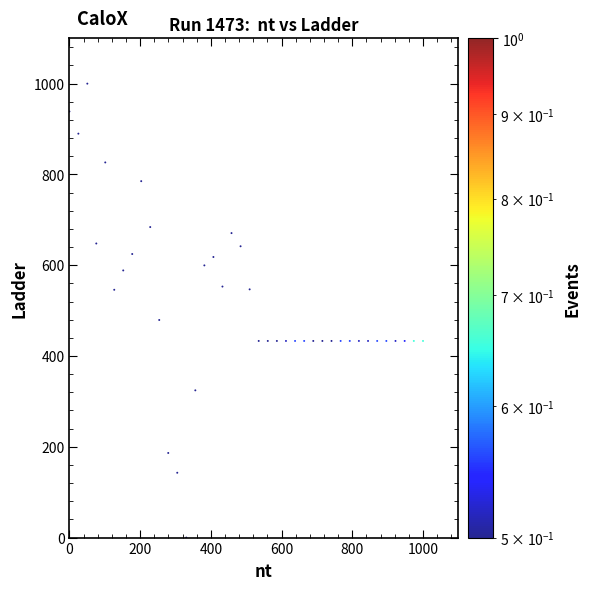

What is the range of X values (max minus min)?

1000.0